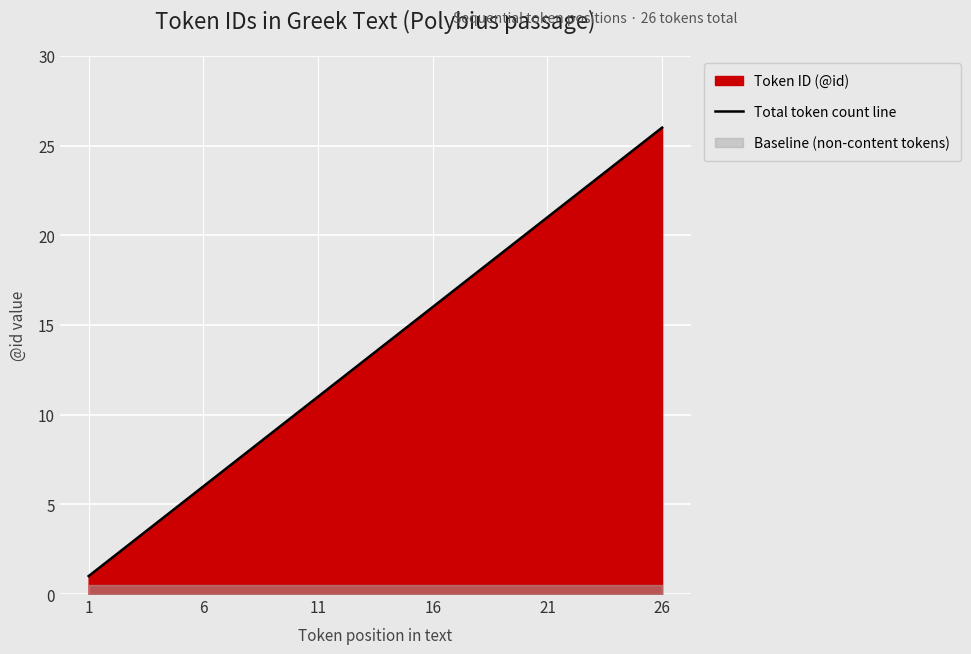

Where does the data first go above 14?

14